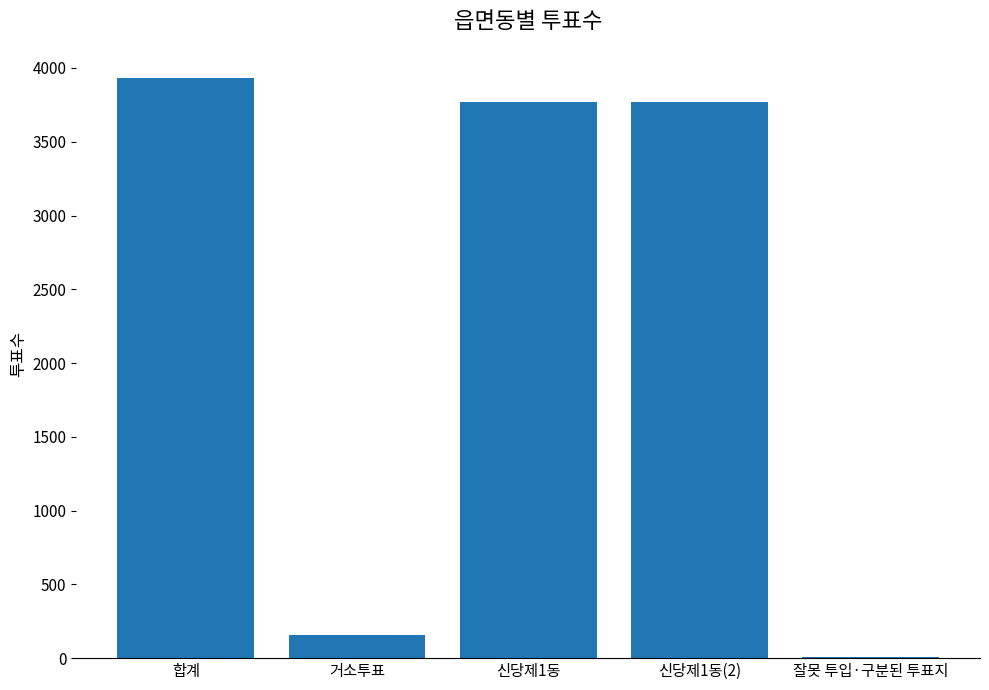

Reading left to right, what are all the values shown in this chart?

합계=3933	거소투표=160	신당제1동=3768	신당제1동(2)=3768	잘못 투입·구분된 투표지=5